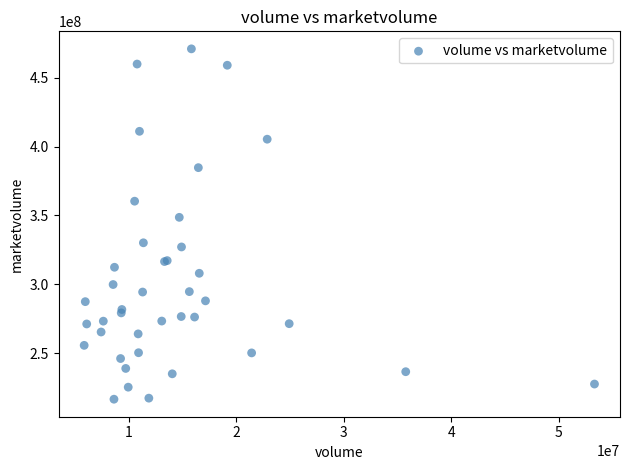

What Y value in the scatter plot is closest to 343761464?

348617728